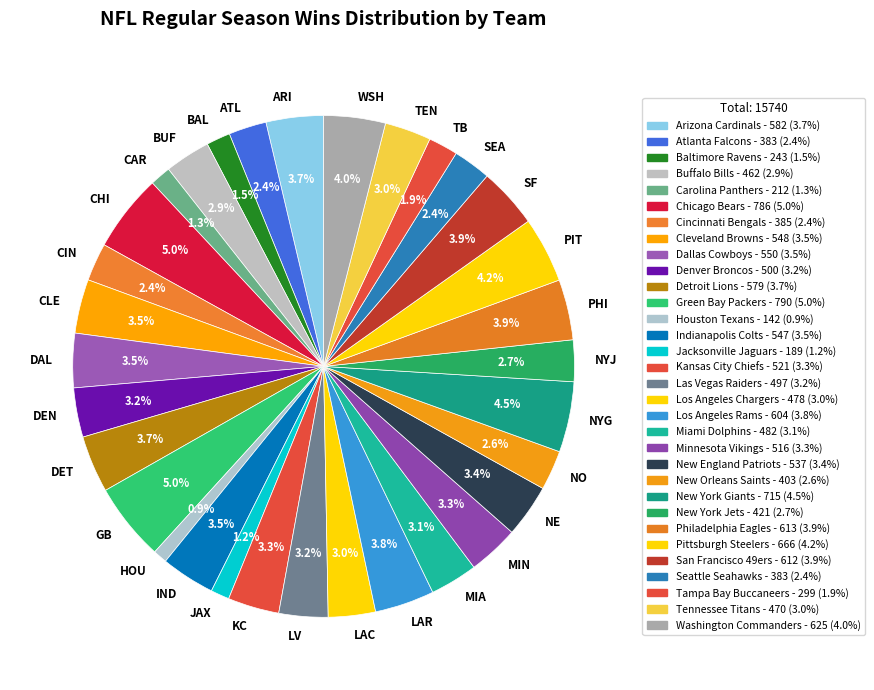

How many segments does this pie chart have?

32